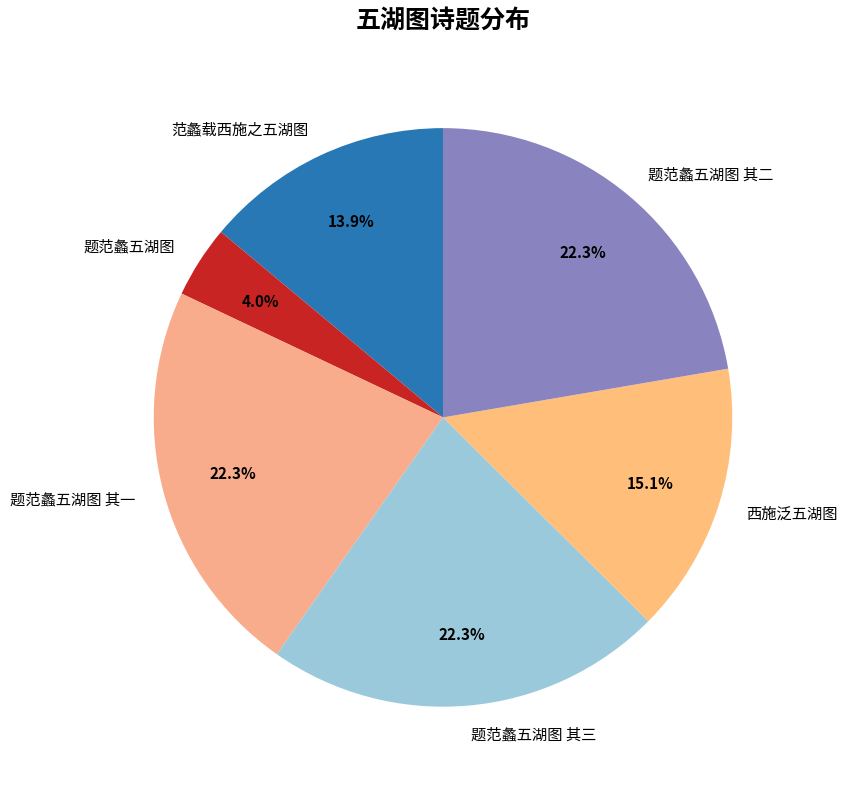

What portion of the pie excludes 题范蠡五湖图 其二?

77.7%